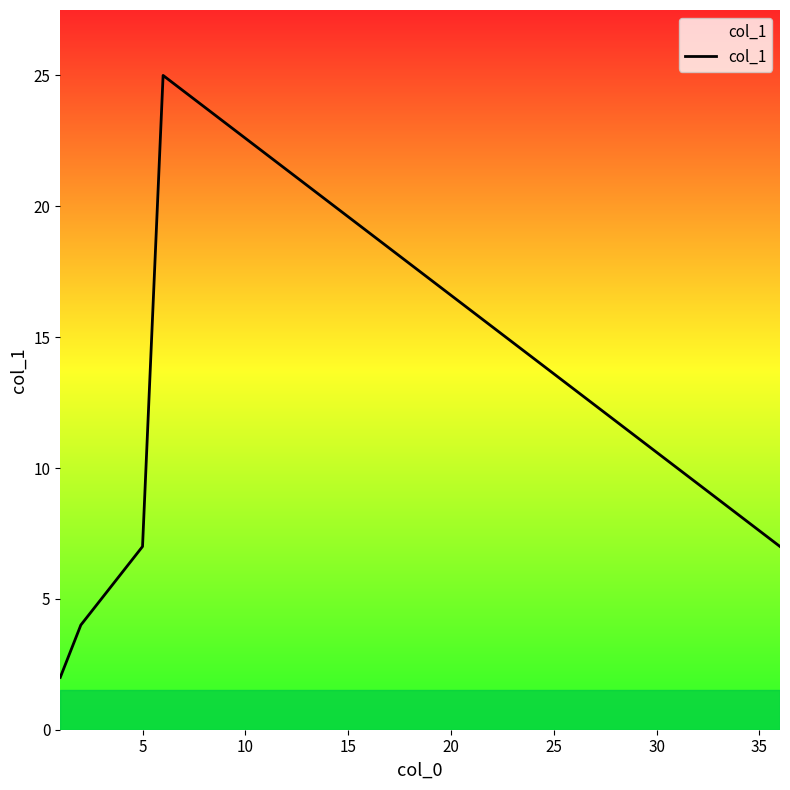

True or false: there are more than 2 points higher than both neighbors.

False